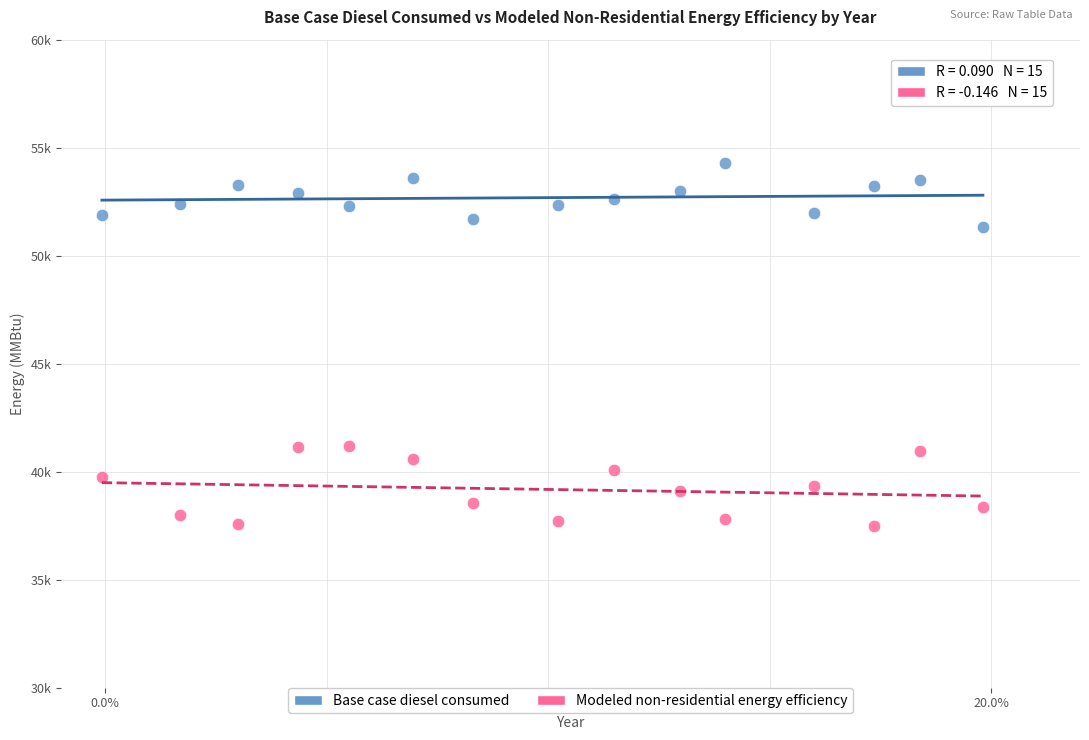

Which series reaches the minimum Y coordinate?

Modeled non-residential energy efficiency